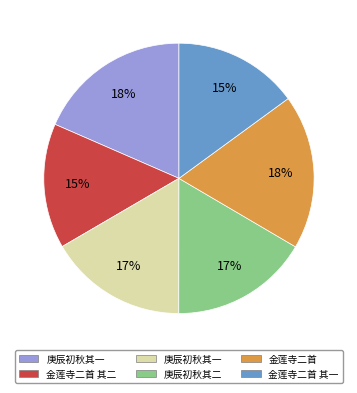

To the nearest percent, what is the average slice percentage?

17%